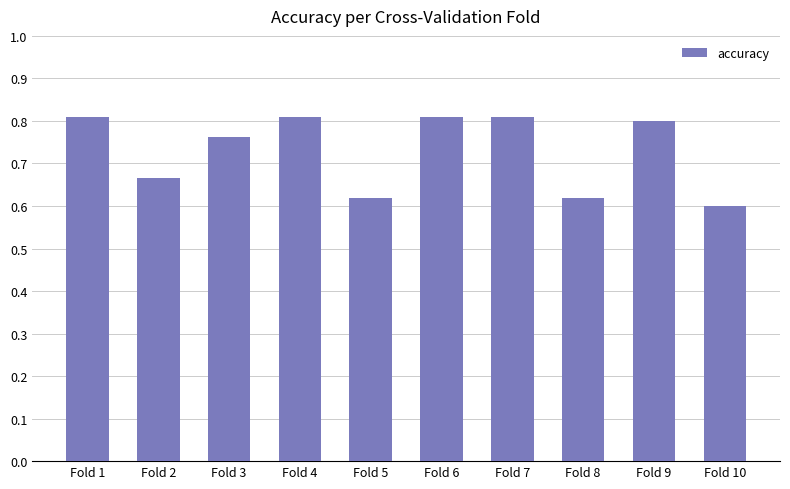

What is the difference between the maximum and second lowest values?

0.2